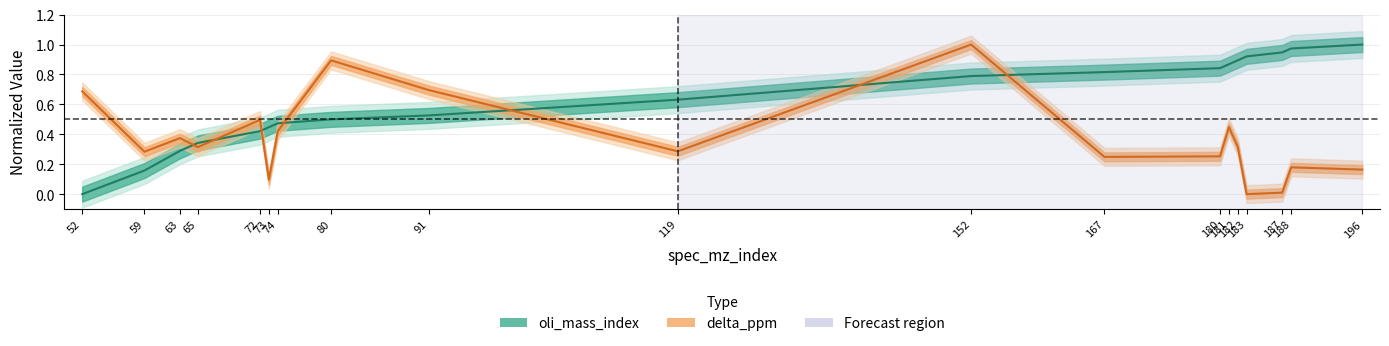

What is the sum of the delta_ppm values at 188 and 63?

0.6